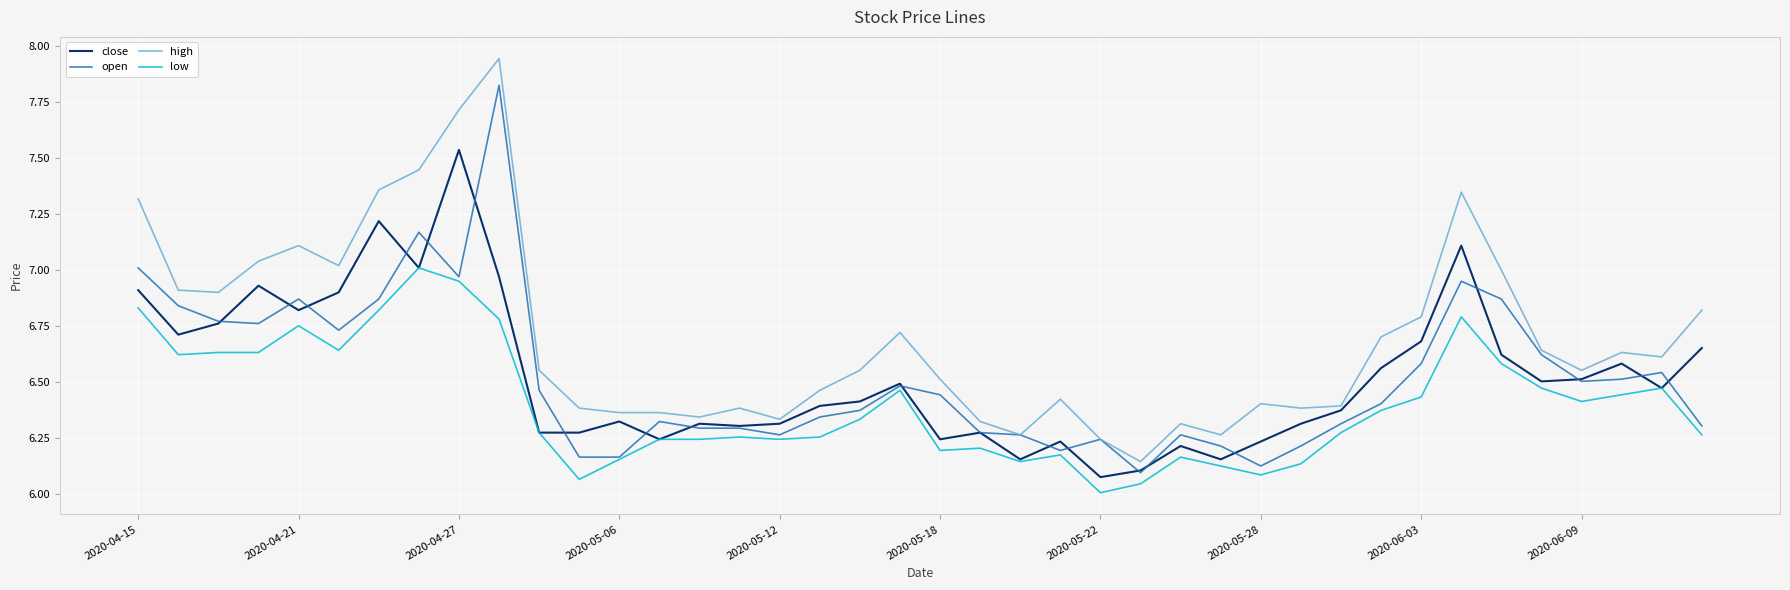

Which series has the largest range (max minus min)?

high